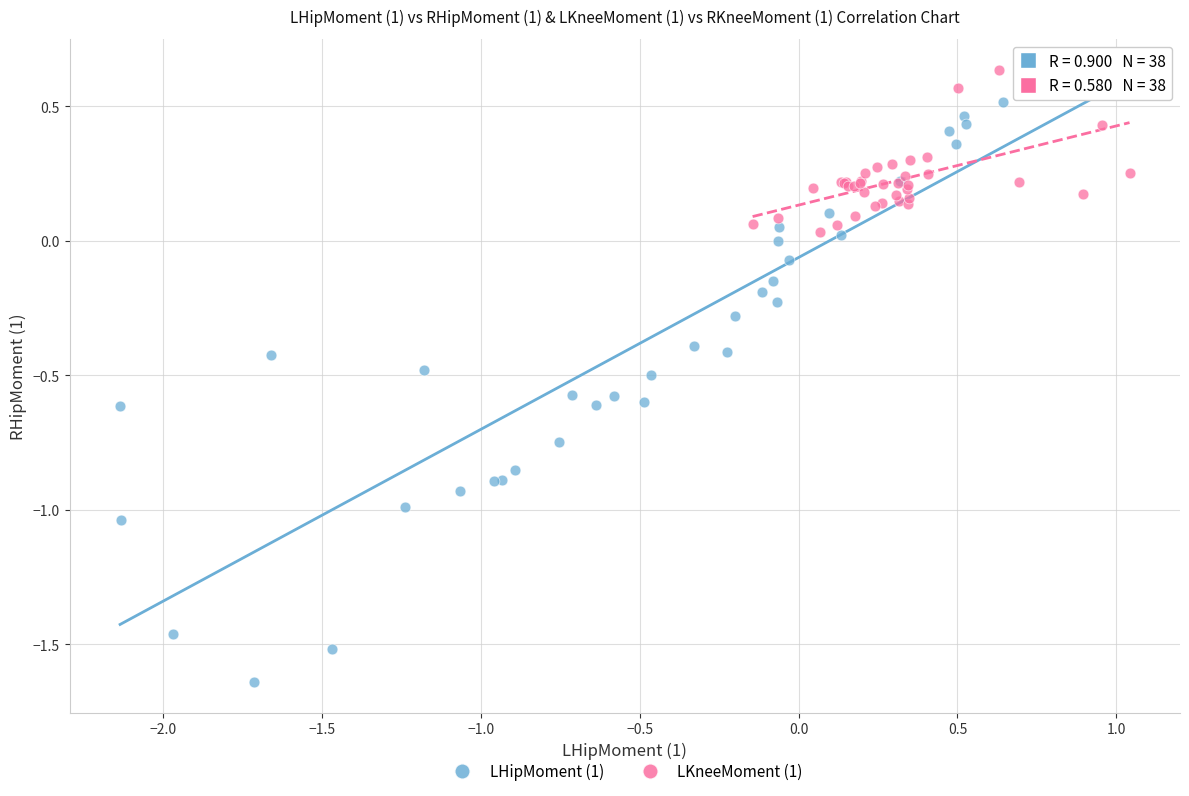

Which series has the largest Y range (max minus min)?

LHipMoment (1)